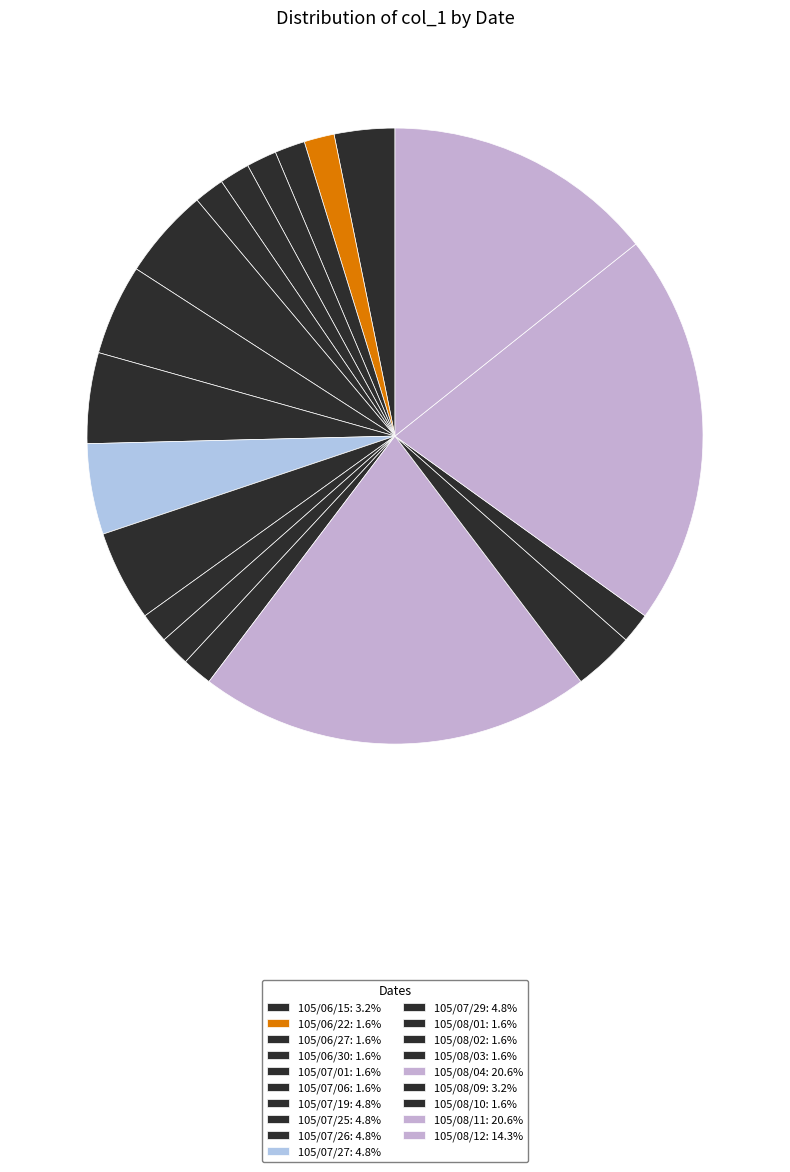

How much of the chart is everything except 105/08/04?

79.4%